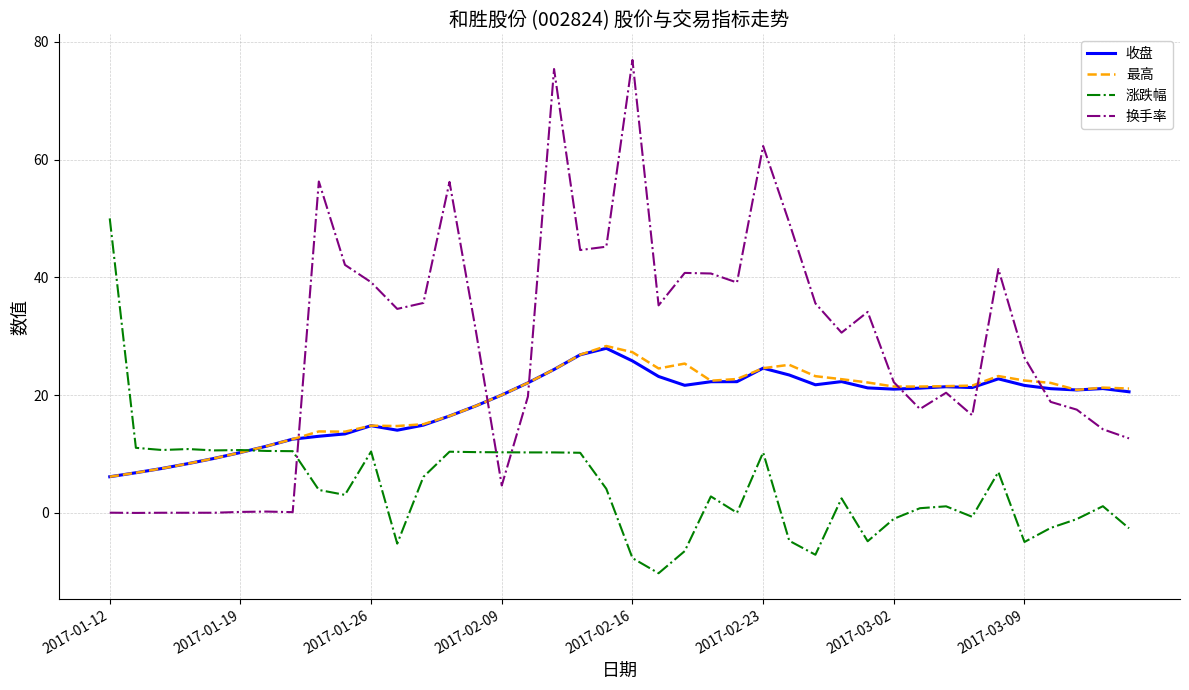

Which series has the largest range (max minus min)?

换手率